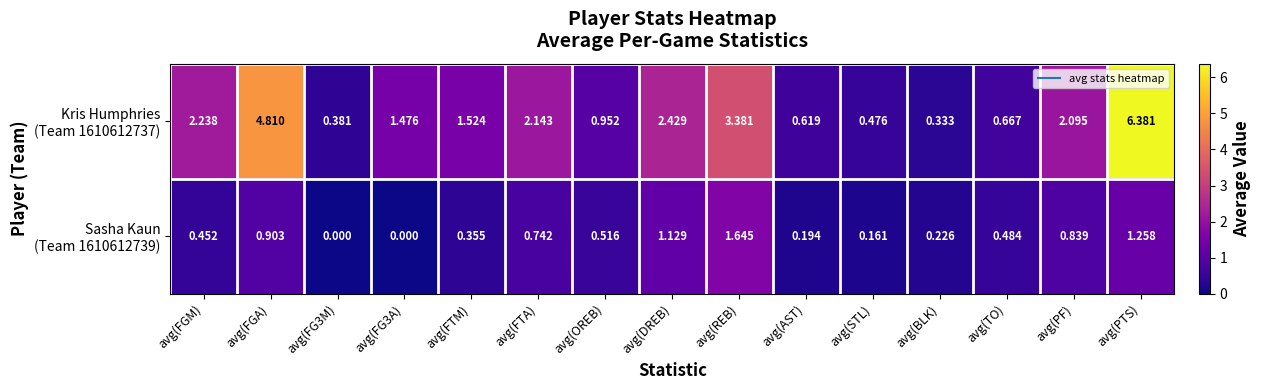

At which category is the sum across all series the highest?

avg(PTS)